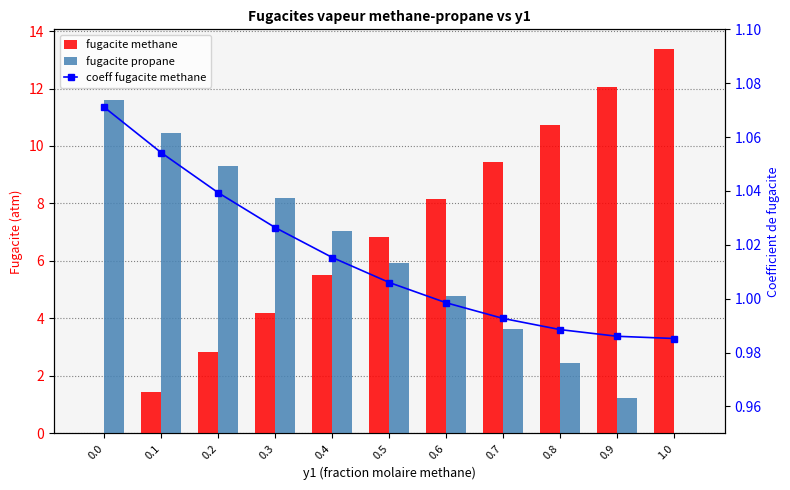

Rank the series by their maximum value, from highest to lowest.

fugacite methane, fugacite propane, coeff fugacite methane